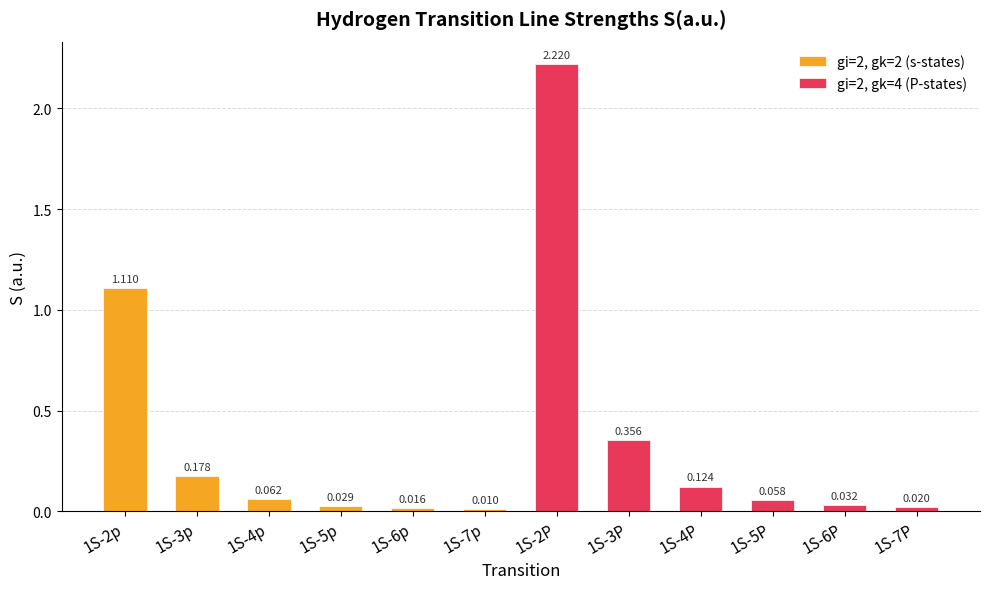

List the series in order of their overall mean, lowest first.

gi=2, gk=2 (s-states), gi=2, gk=4 (P-states)